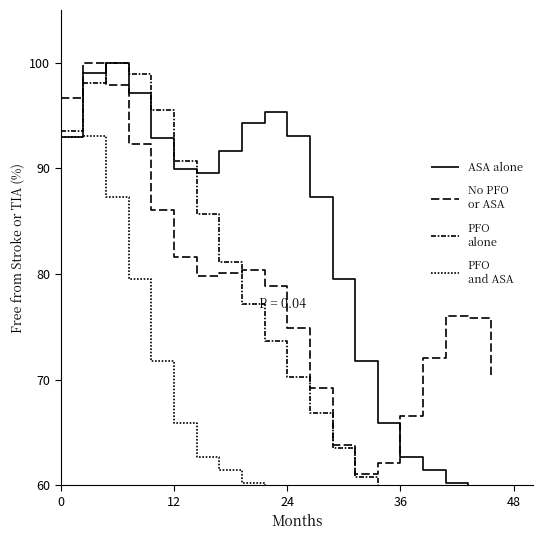

How many lines are shown in the chart?

4